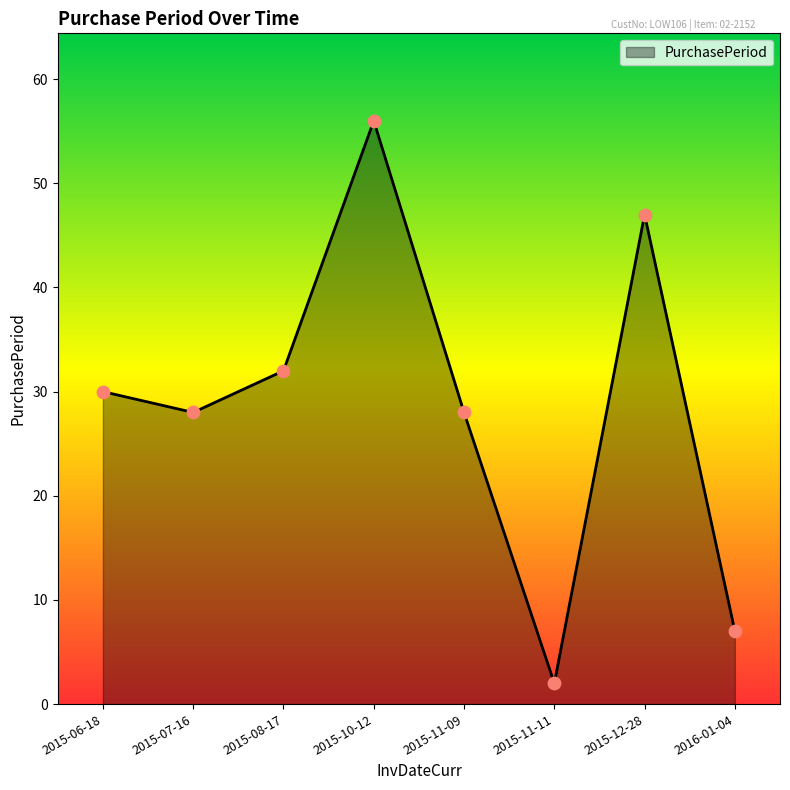

Between 2015-07-16 and 2015-06-18, which is larger?

2015-06-18